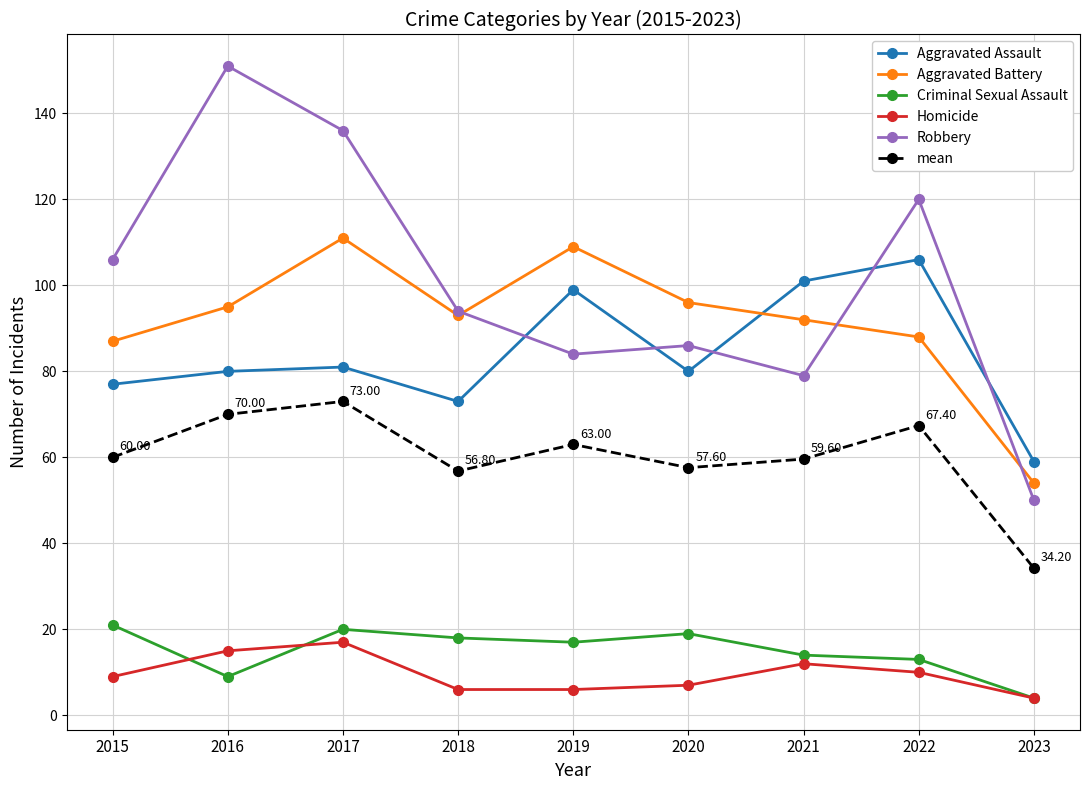

How many data points does each series have?

9